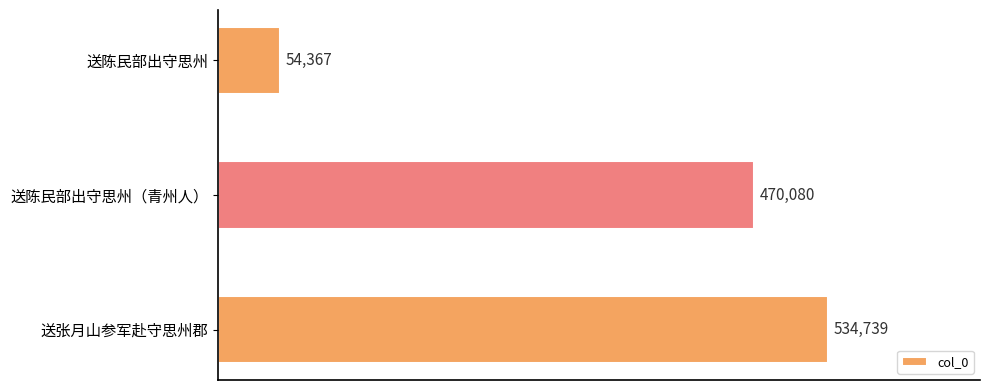

What value does the data have at 送陈民部出守思州, to the nearest 100?

54400